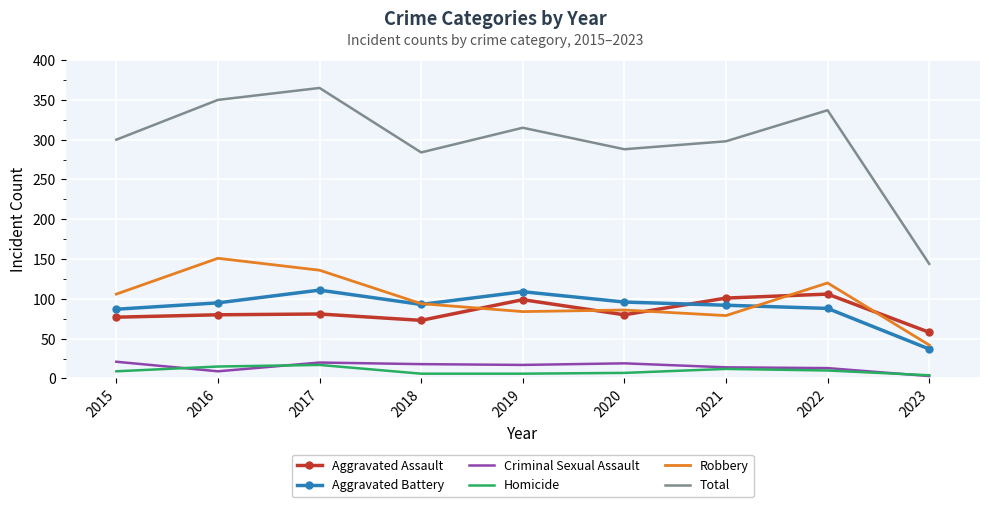

True or false: Robbery and Total intersect in this chart.

False